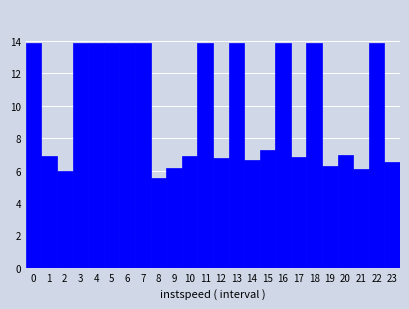

Reading left to right, list every bar in this chart as the range it spans on the x-axis followed by its height. The values are not printed on the chart, so give them approximately, as read against the axis.

-0.5 to 0.5: 13.8
0.5 to 1.5: 6.8
1.5 to 2.5: 6.0
2.5 to 3.5: 13.8
3.5 to 4.5: 13.8
4.5 to 5.5: 13.8
5.5 to 6.5: 13.8
6.5 to 7.5: 13.8
7.5 to 8.5: 5.6
8.5 to 9.5: 6.2
9.5 to 10.5: 6.8
10.5 to 11.5: 13.8
11.5 to 12.5: 6.8
12.5 to 13.5: 13.8
13.5 to 14.5: 6.6
14.5 to 15.5: 7.2
15.5 to 16.5: 13.8
16.5 to 17.5: 6.8
17.5 to 18.5: 13.8
18.5 to 19.5: 6.2
19.5 to 20.5: 7.0
20.5 to 21.5: 6.2
21.5 to 22.5: 13.8
22.5 to 23.5: 6.6